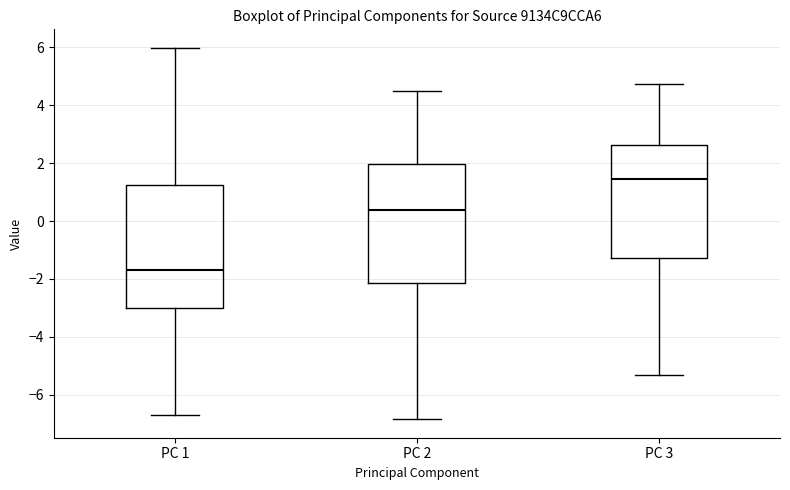

Reading left to right, read every box against the y-axis: the position of its median line, the range the box covers, and the ends of its whiskers. The values are not printed on the chart, so give them approximately, as read against the axis.

PC 1: median -1.6, box -3.0 to 1.2, whiskers -6.6 to 6.0
PC 2: median 0.4, box -2.2 to 2.0, whiskers -6.8 to 4.4
PC 3: median 1.4, box -1.2 to 2.6, whiskers -5.4 to 4.8